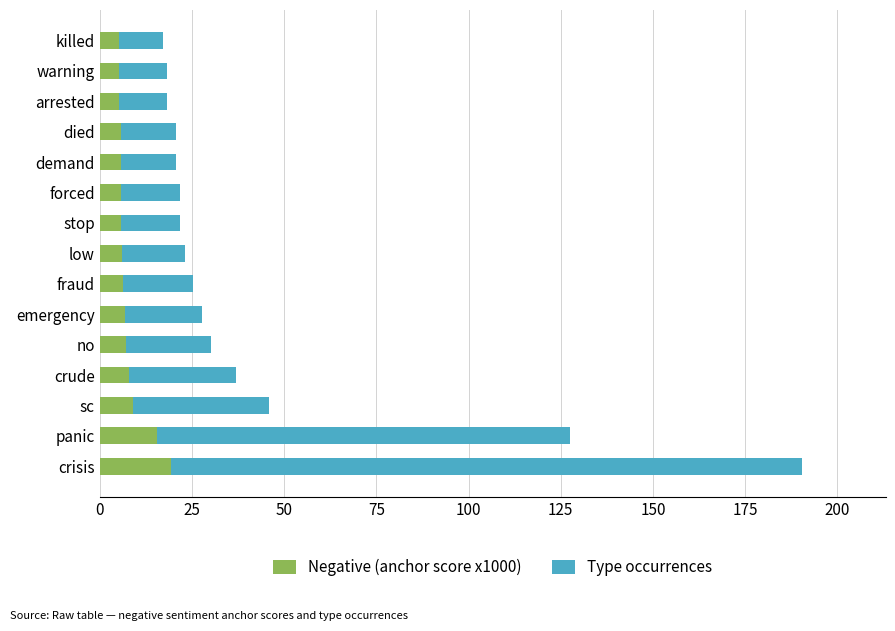

Is it true that Negative (anchor score x1000) equals 26.1 at panic?

False